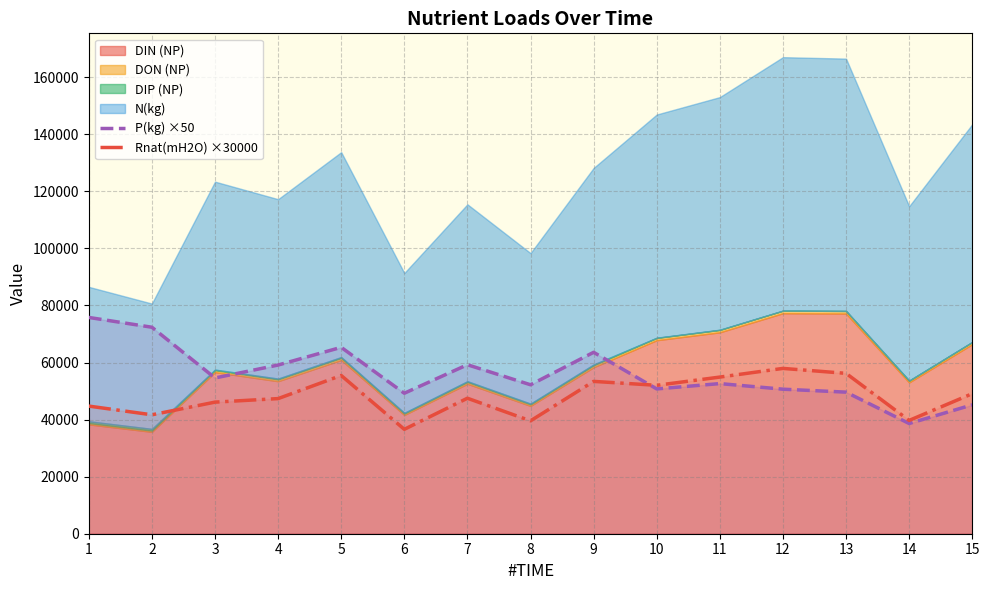

Is the value of P(kg) ×50 at 9 greater than the value of Rnat(mH2O) ×30000 at 6?

Yes